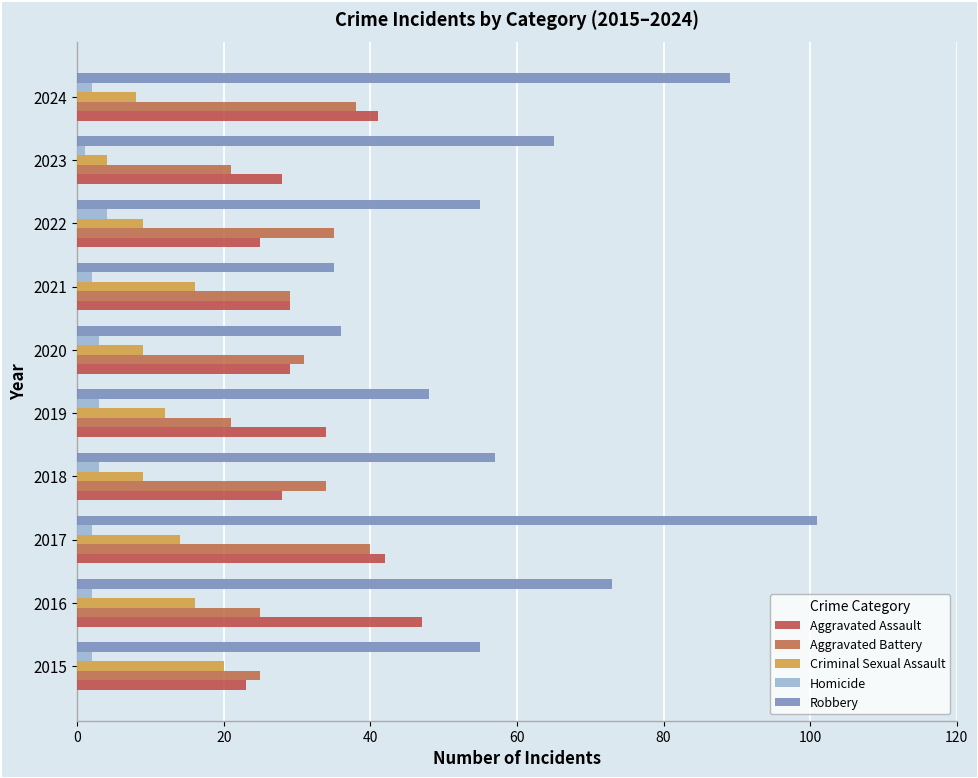

How many data points does each series have?

10